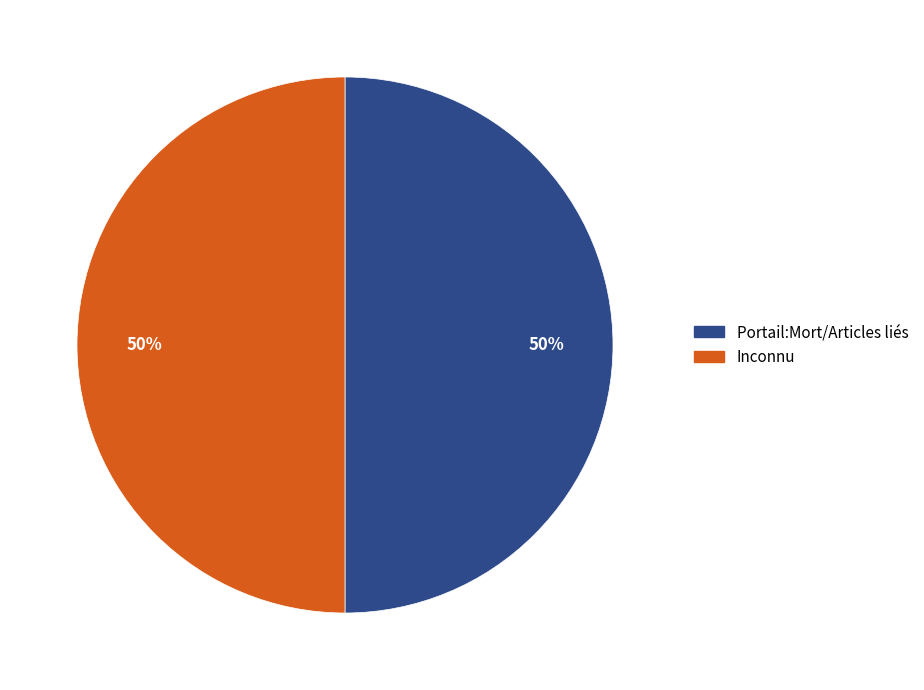

Do Inconnu and Portail:Mort/Articles liés together represent more than half of the pie?

Yes